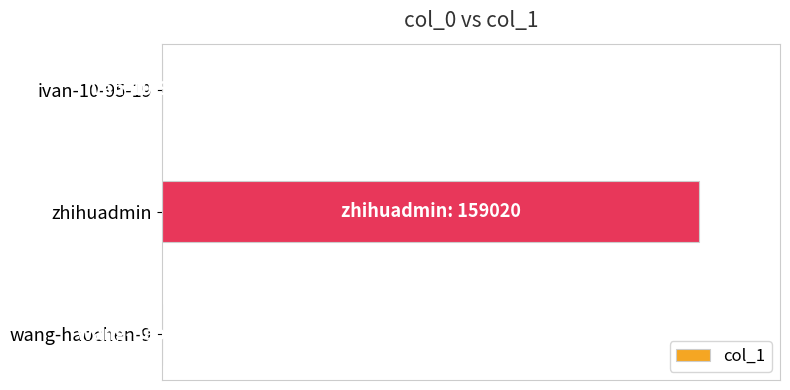

What is the difference between the maximum and minimum values?

159014